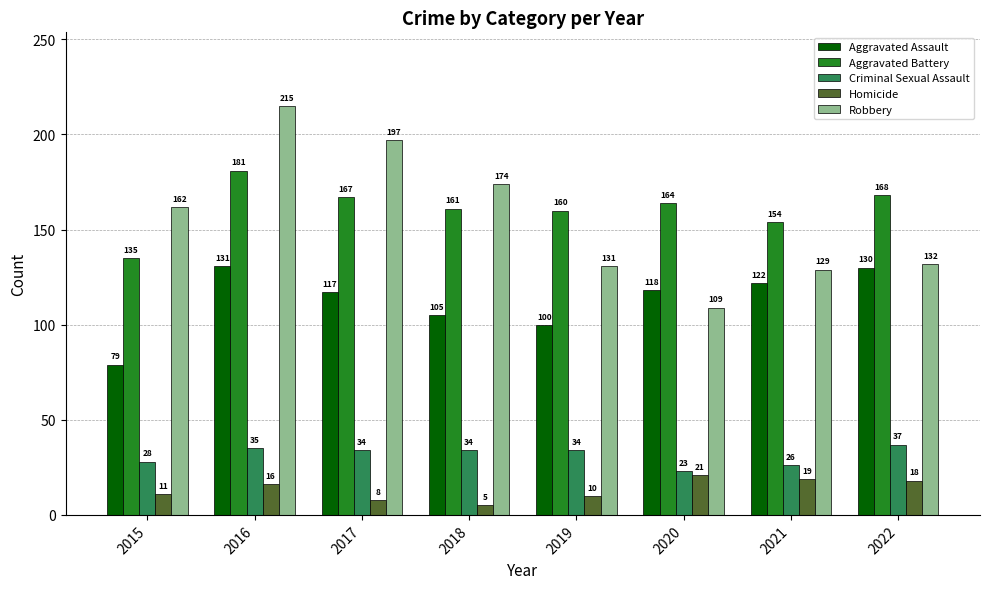

At which category is the sum across all series the highest?

2016